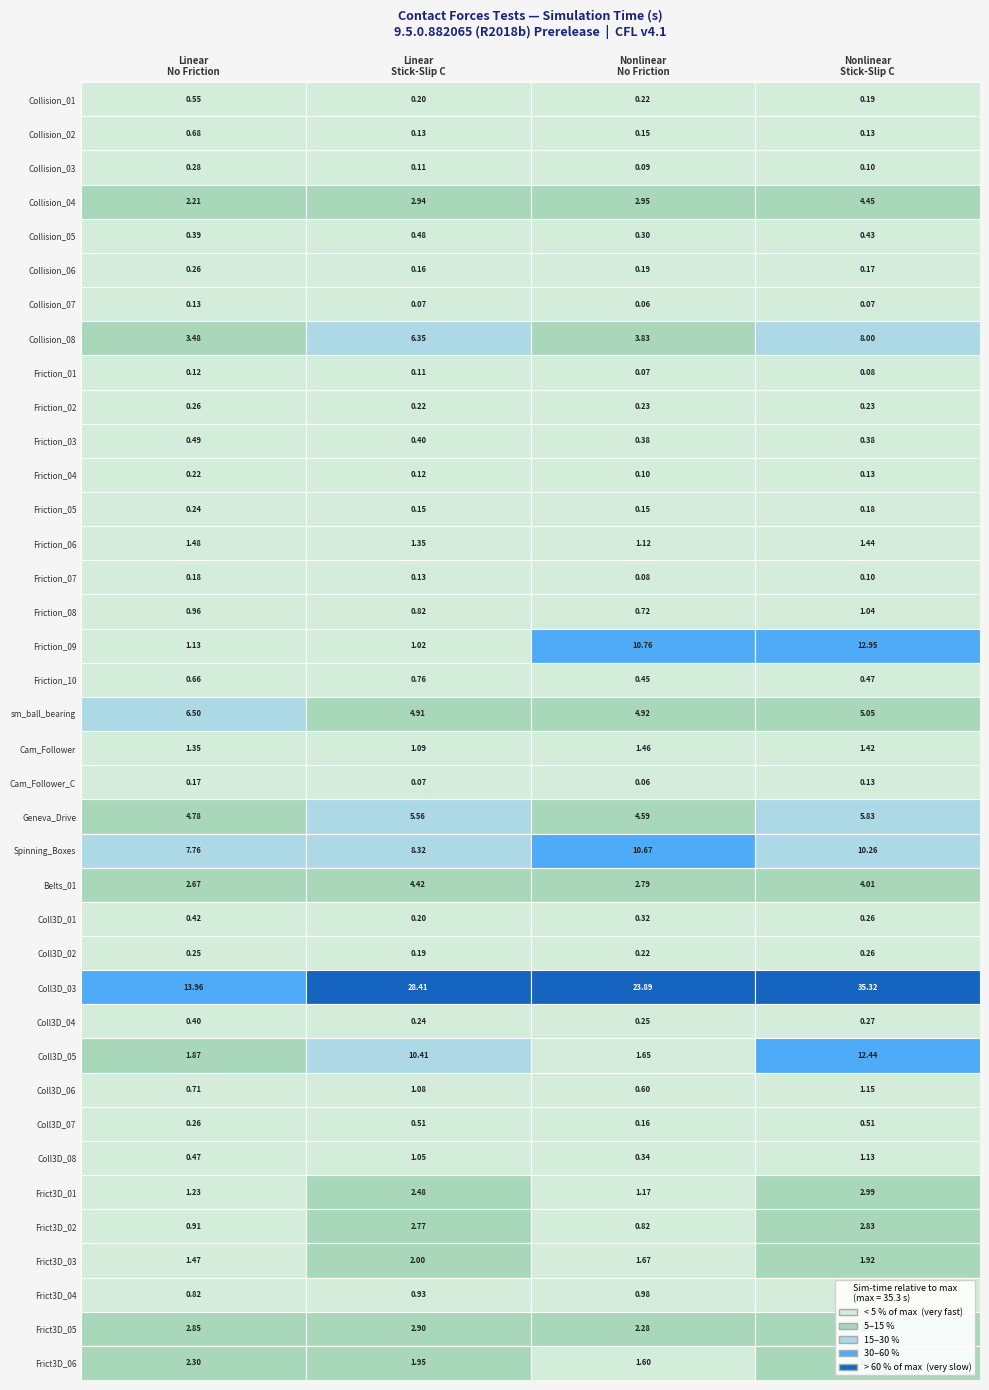

Which series has the largest range (max minus min)?

Coll3D_03